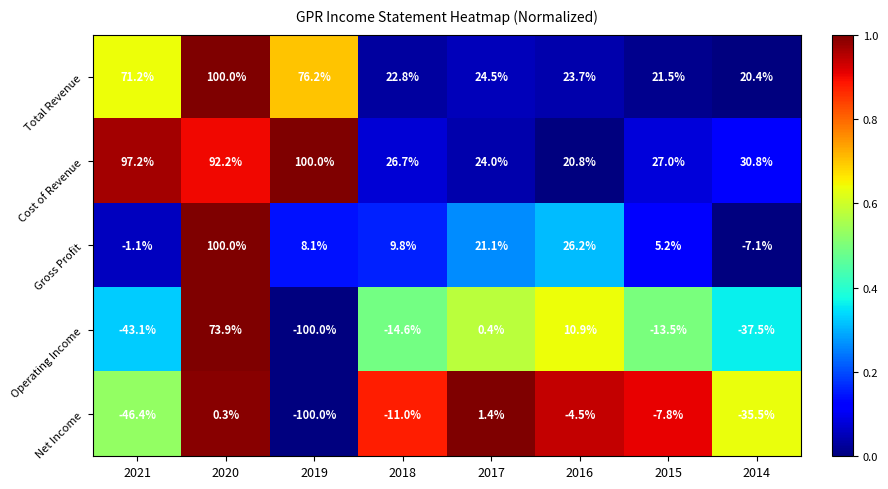

At which category is the sum across all series the highest?

2020